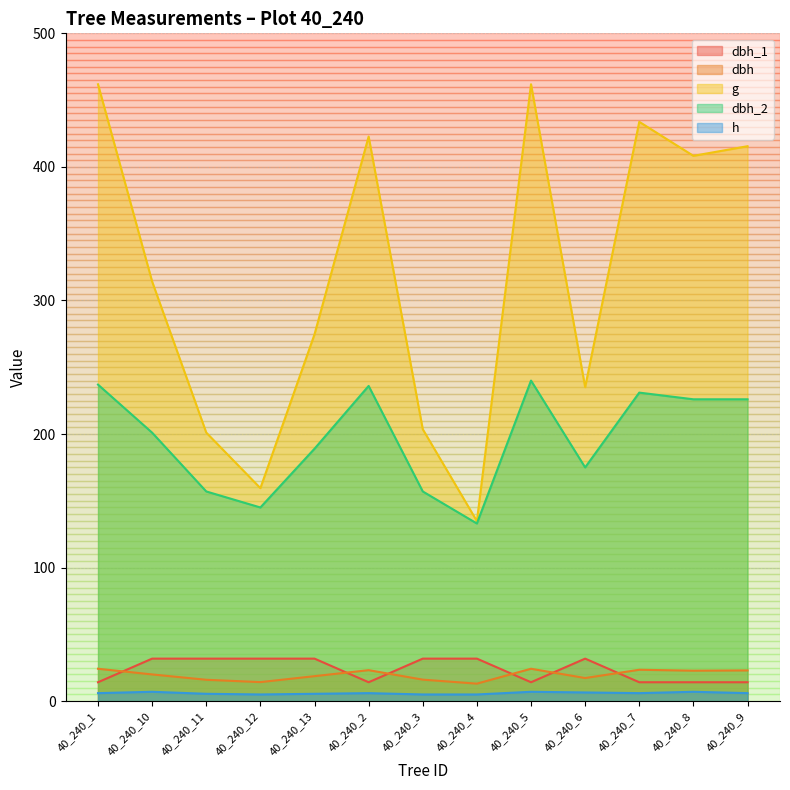

Where is the first local minimum for h?

40_240_12